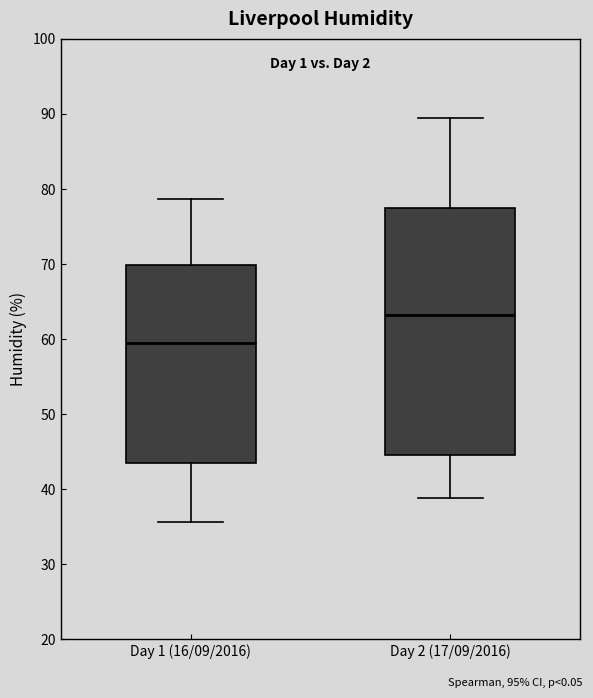

Reading left to right, transcribe this box plot: for each box, give where its median line is, the range the box spans, and where its two whiskers end, as read against the y-axis. The values are not printed on the chart, so give them approximately, as read against the axis.

Day 1 (16/09/2016): median 60, box 44 to 70, whiskers 36 to 79
Day 2 (17/09/2016): median 63, box 45 to 77, whiskers 39 to 90